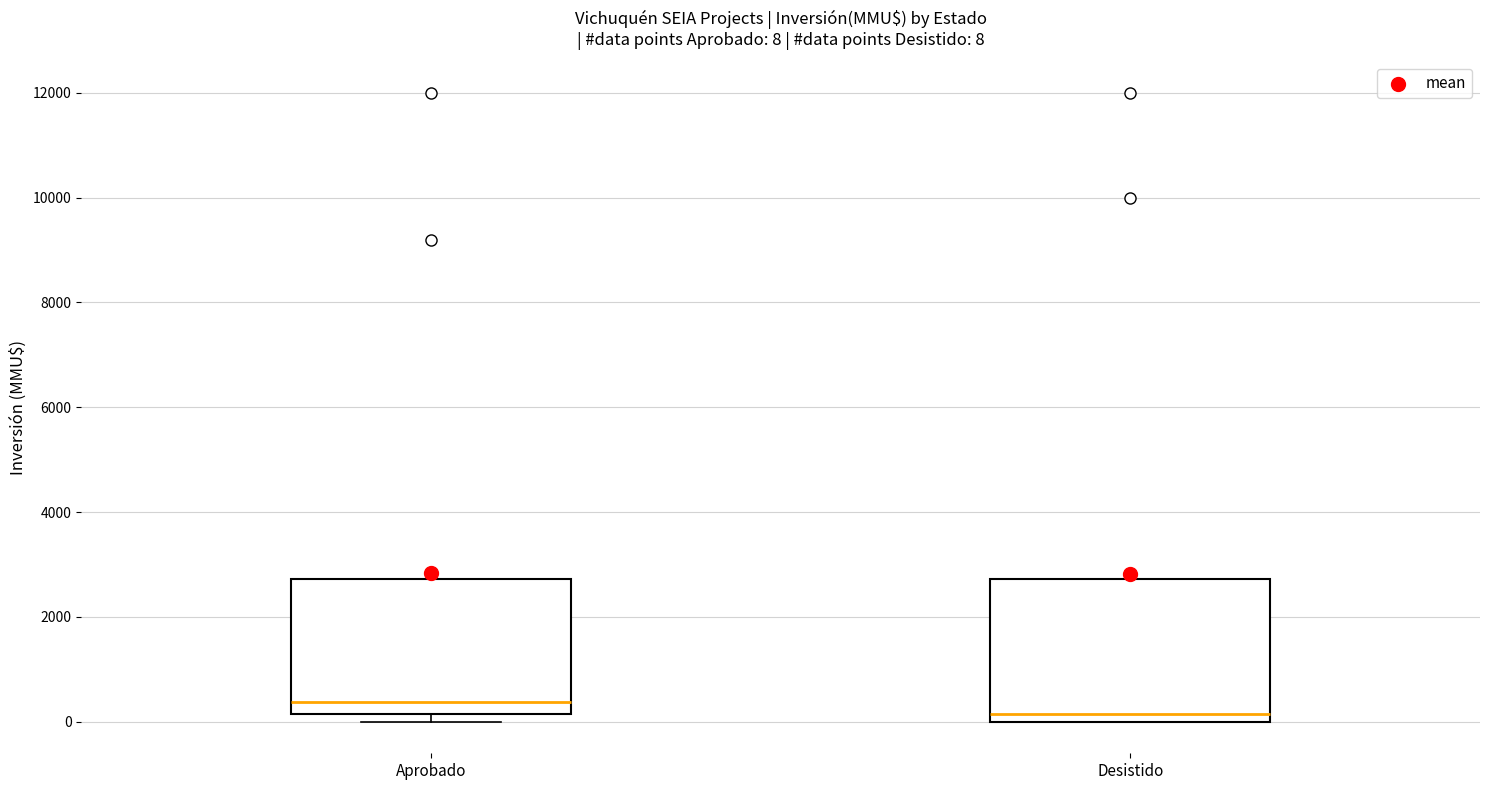

Which box's median line is the highest?

Aprobado